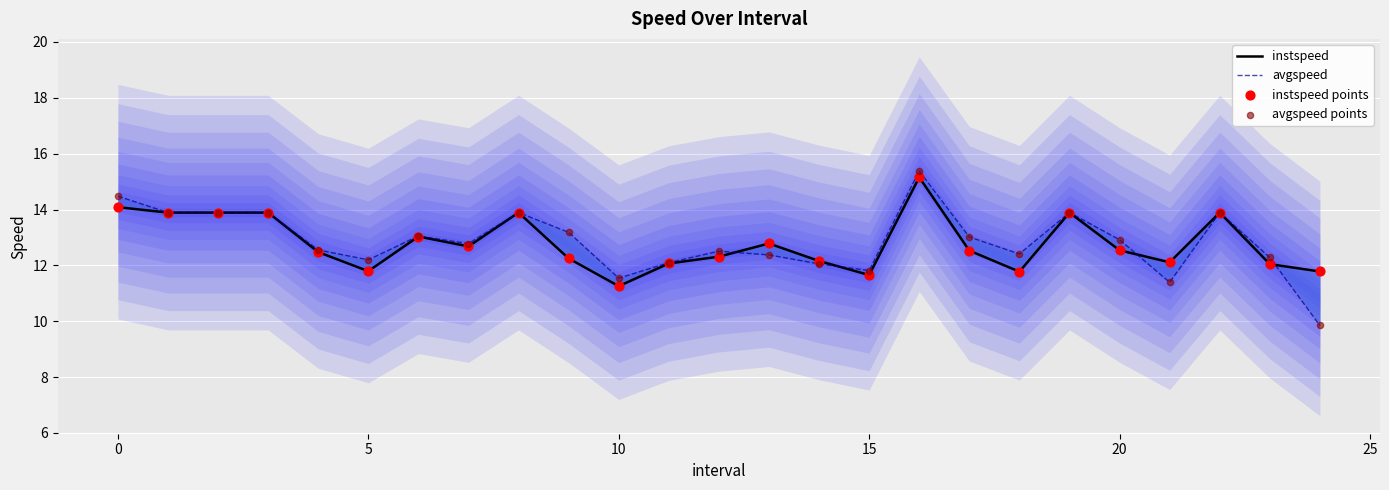

What are all the series names shown in the legend?

instspeed, avgspeed, instspeed points, avgspeed points